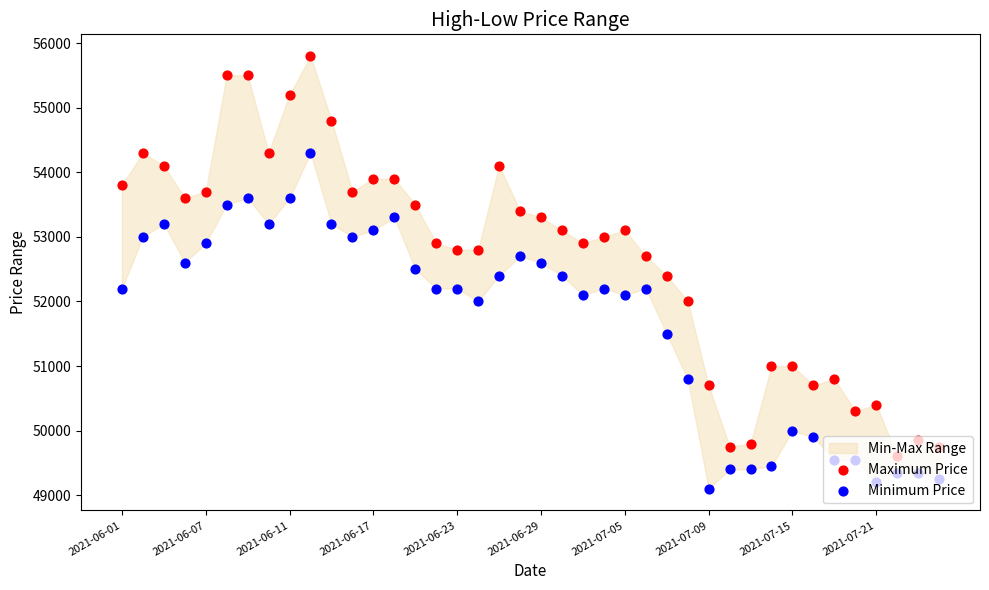

Is the value of Maximum Price at 29 greater than the value of Minimum Price at 24?

No